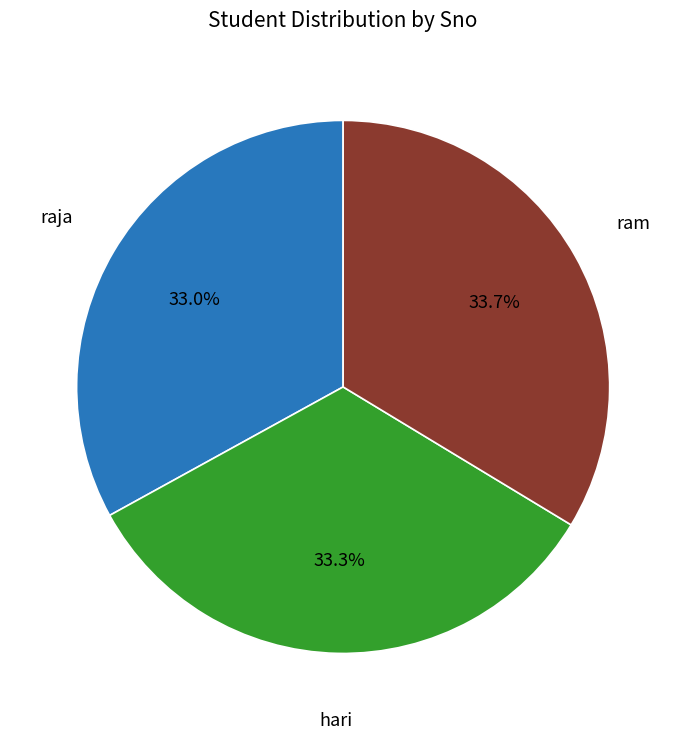

Count the number of slices in the pie.

3